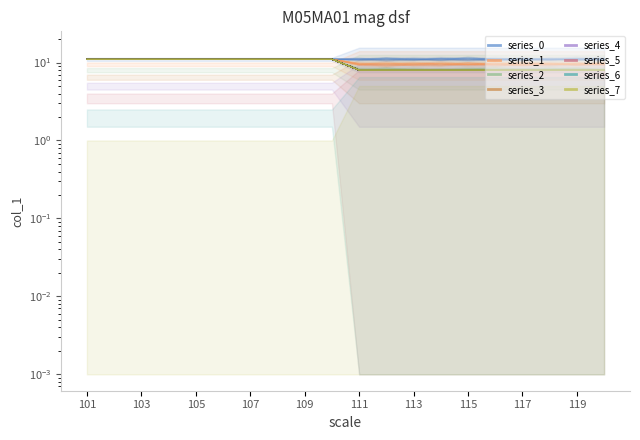

What is the value of the col_1_min point at the 10th from the left?

11.0